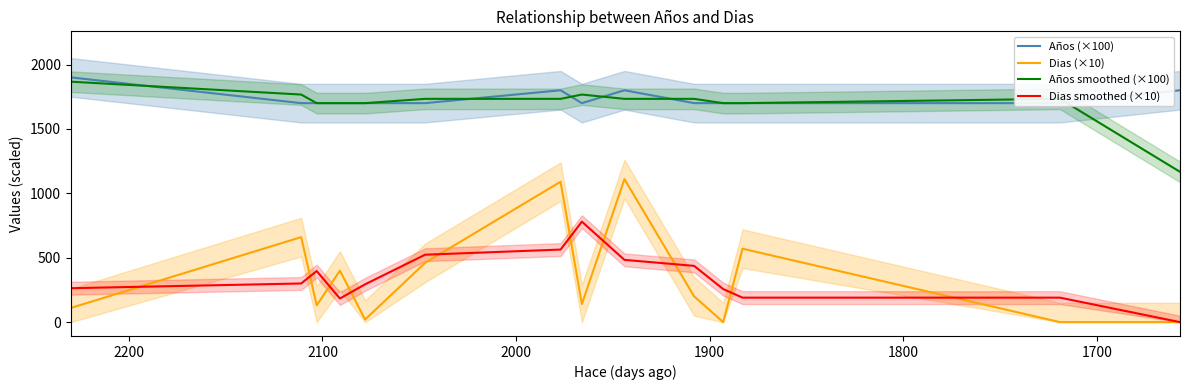

How many data points in Dias smoothed (×10) are above 293?

8